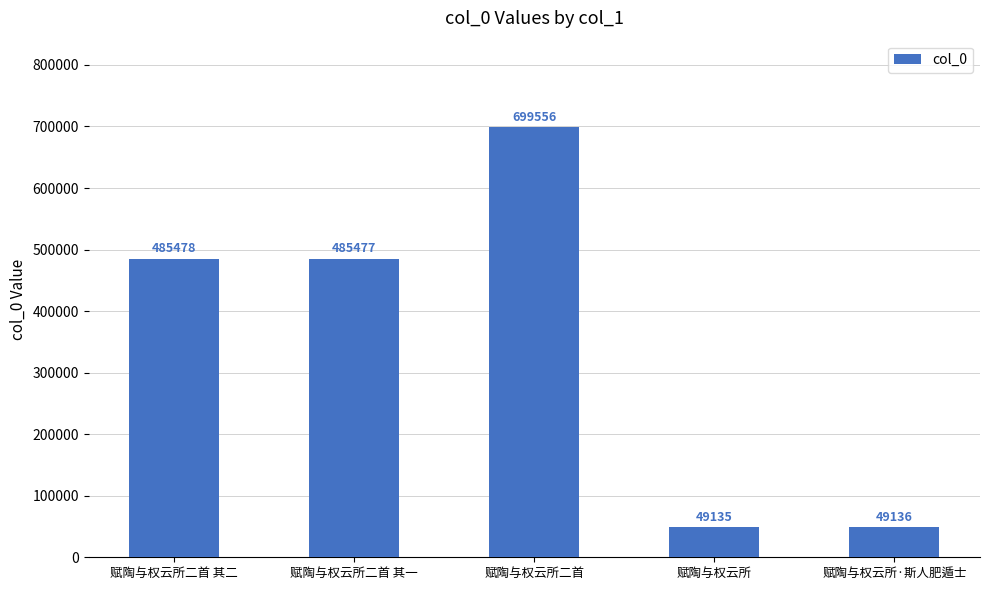

The chart shows a value of 485477 at 赋陶与权云所二首 其一. True or false?

True